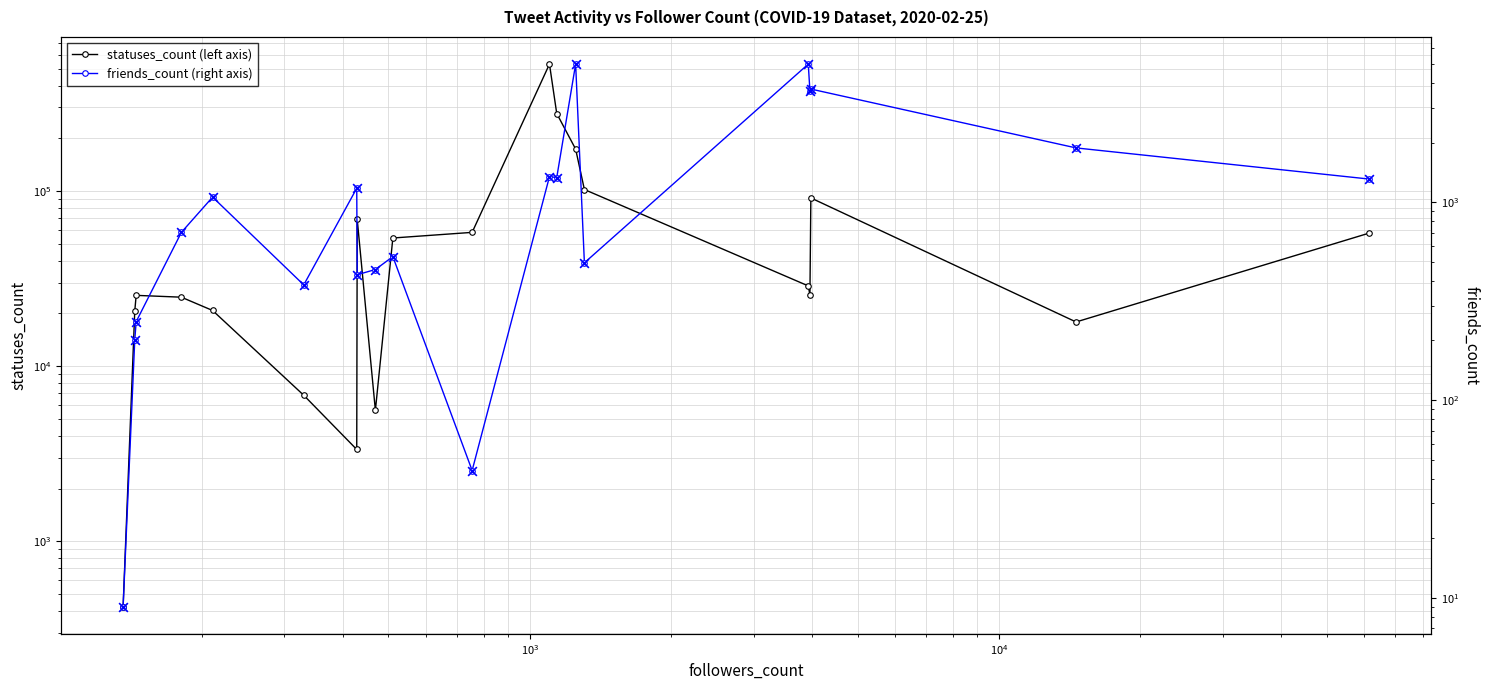

Which series has the widest spread of Y values?

statuses_count (left axis)